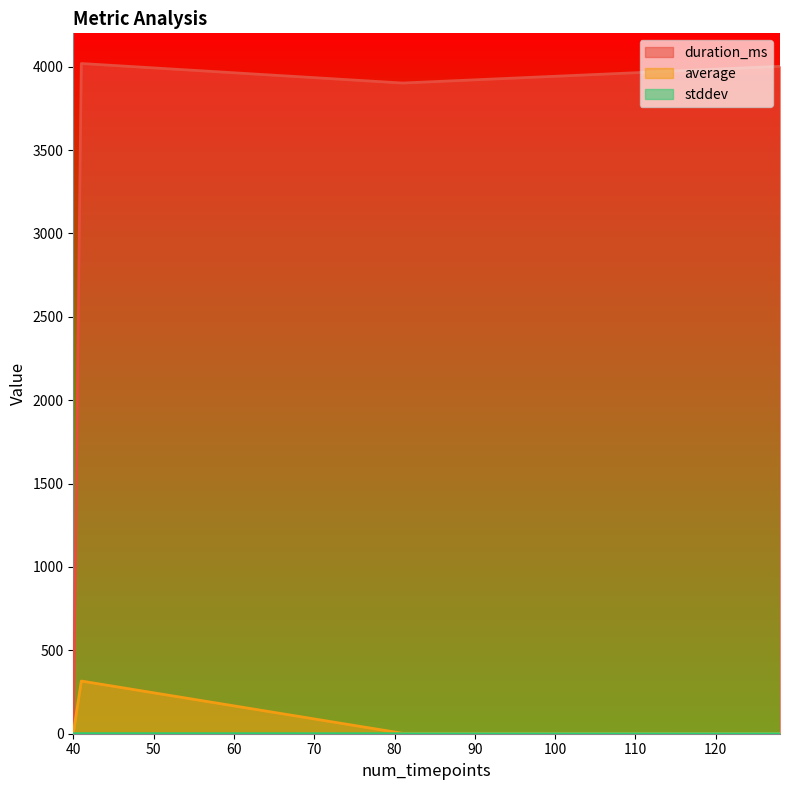

Rank the series by their maximum value, from lowest to highest.

stddev, average, duration_ms